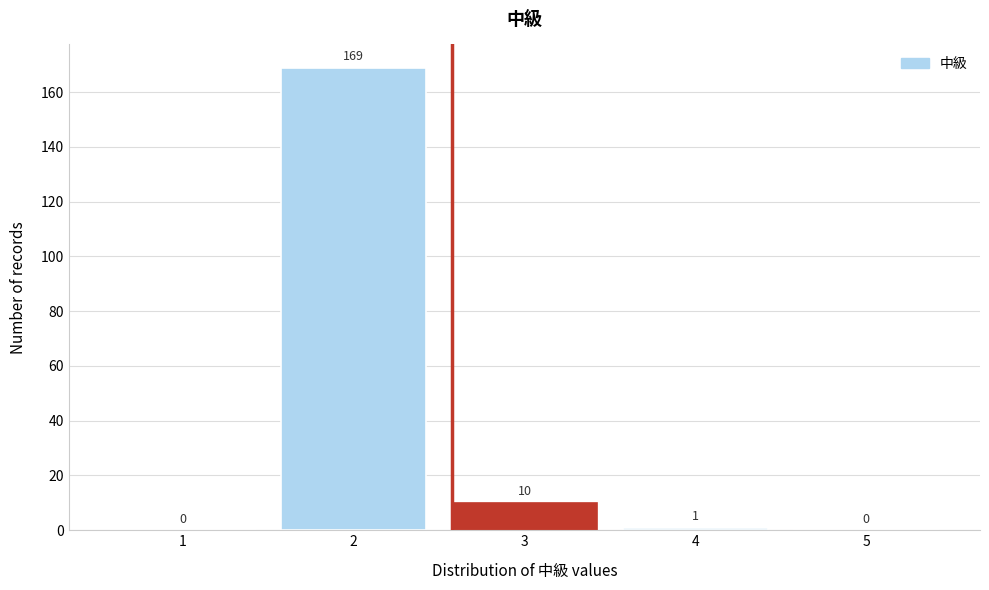

Reading left to right, transcribe all the data shown in this chart.

1=0	2=169	3=10	4=1	5=0